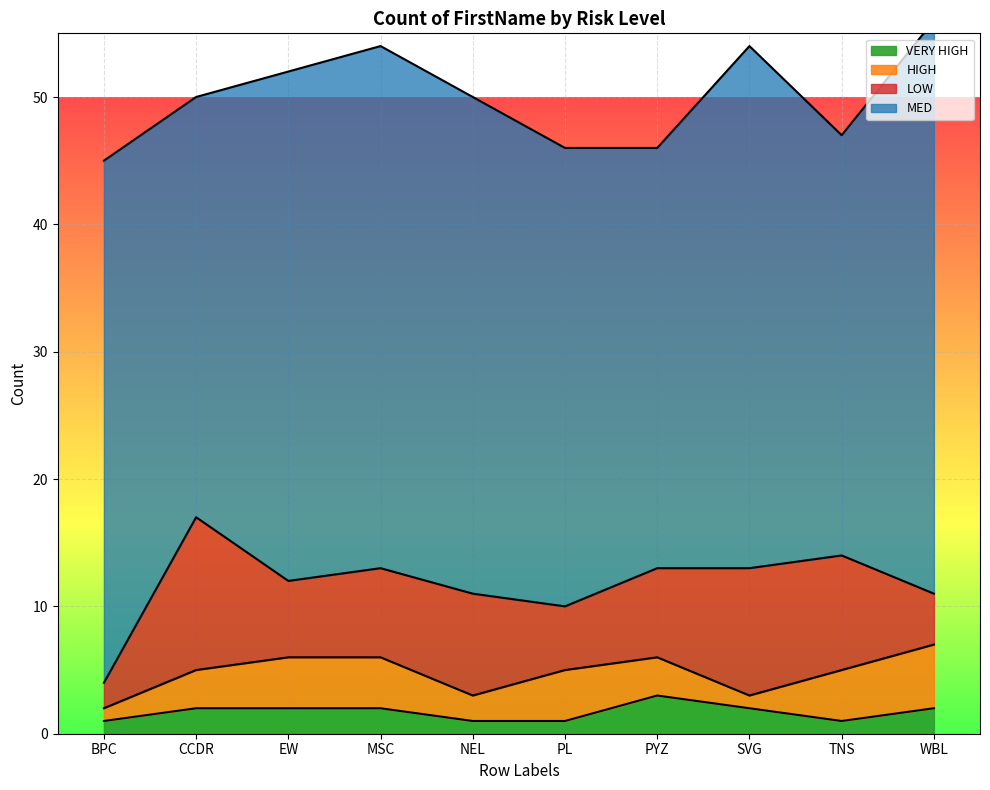

True or false: LOW and MED cross at least once.

False